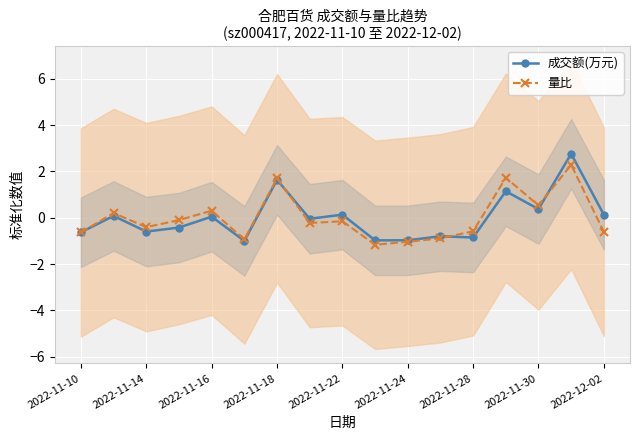

Which series has the largest range (max minus min)?

成交额(万元)